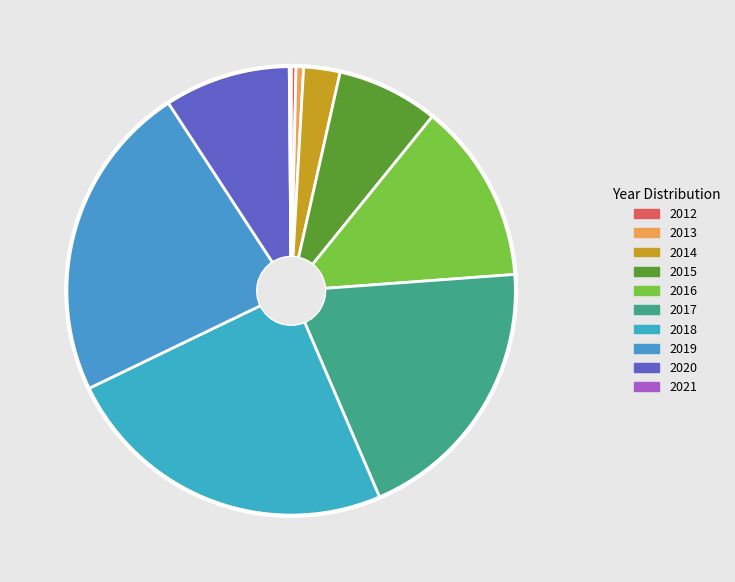

The 2018 slice represents 24% of the pie. True or false?

True